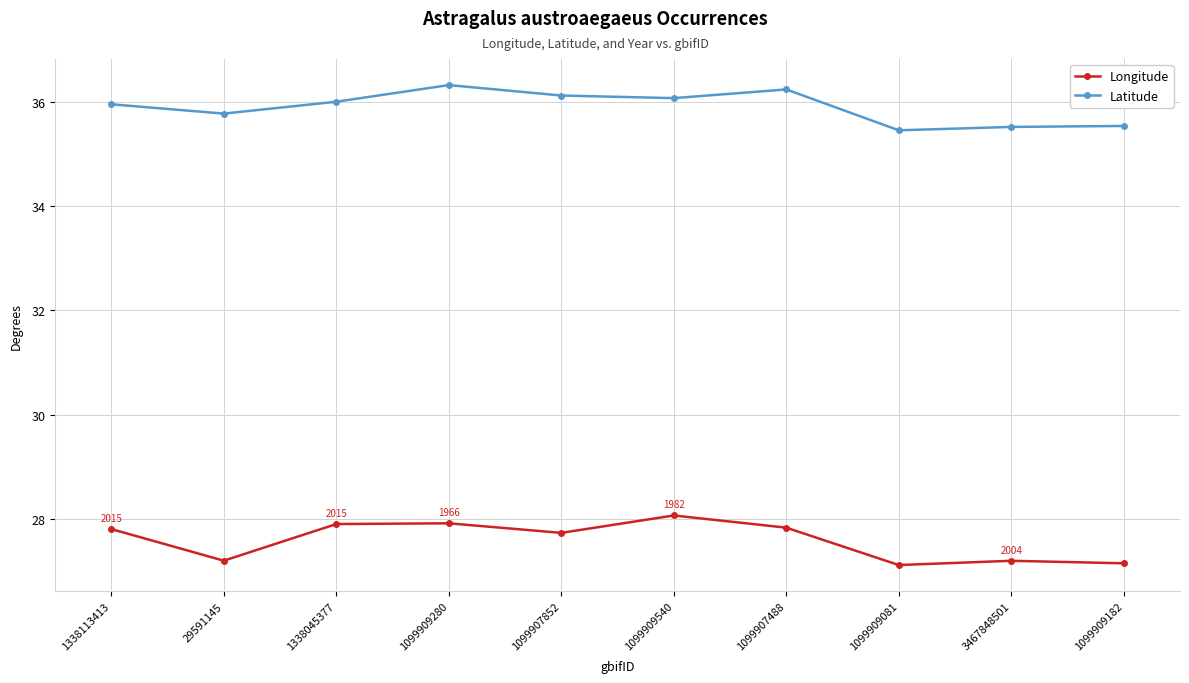

What is the approximate value of Longitude at 3467848501?

27.2